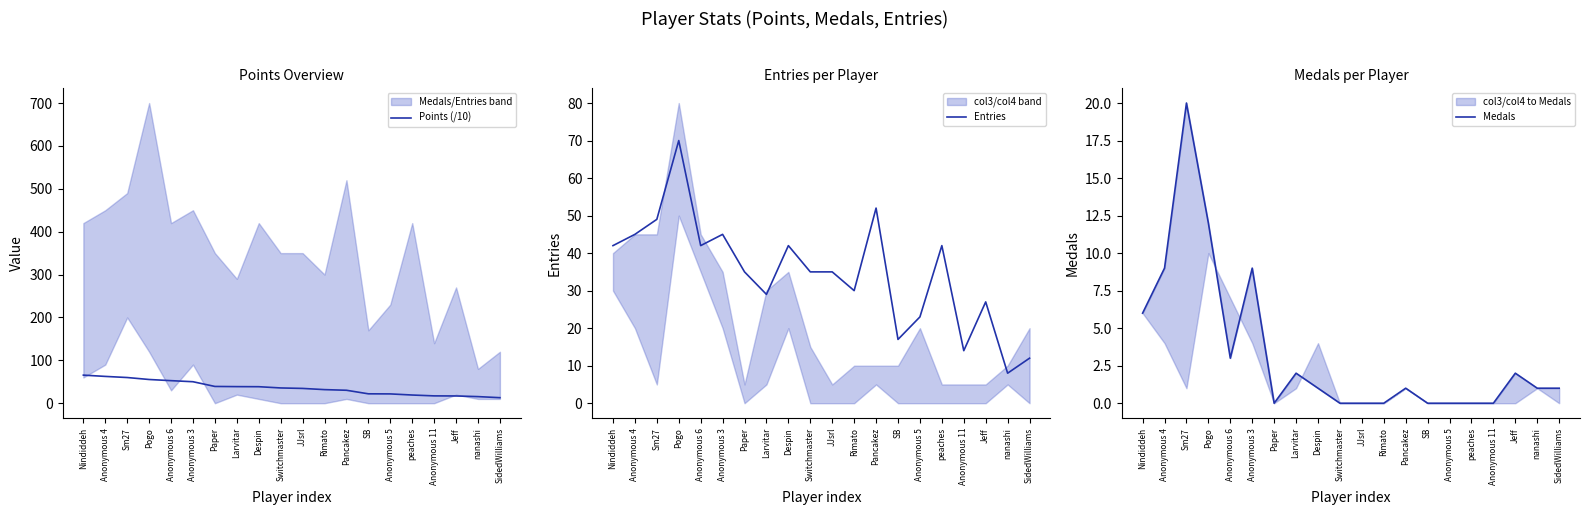

Read the Entries value at Nindiddeh.

42